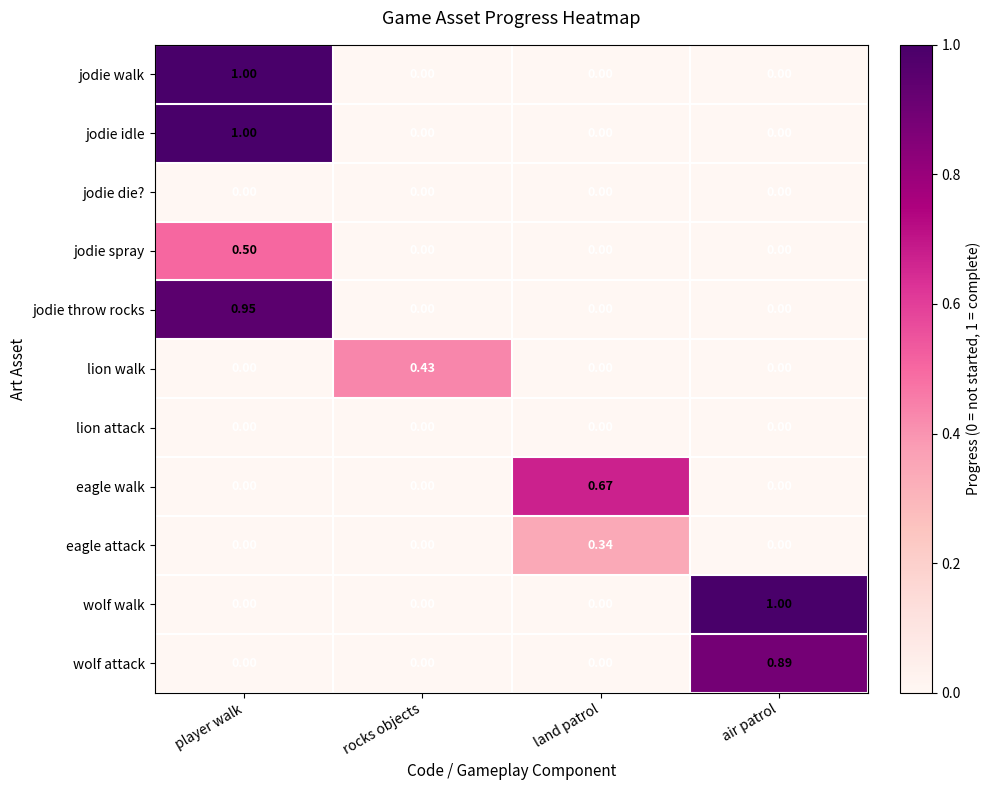

What is the total value across all series at land patrol?

1.0